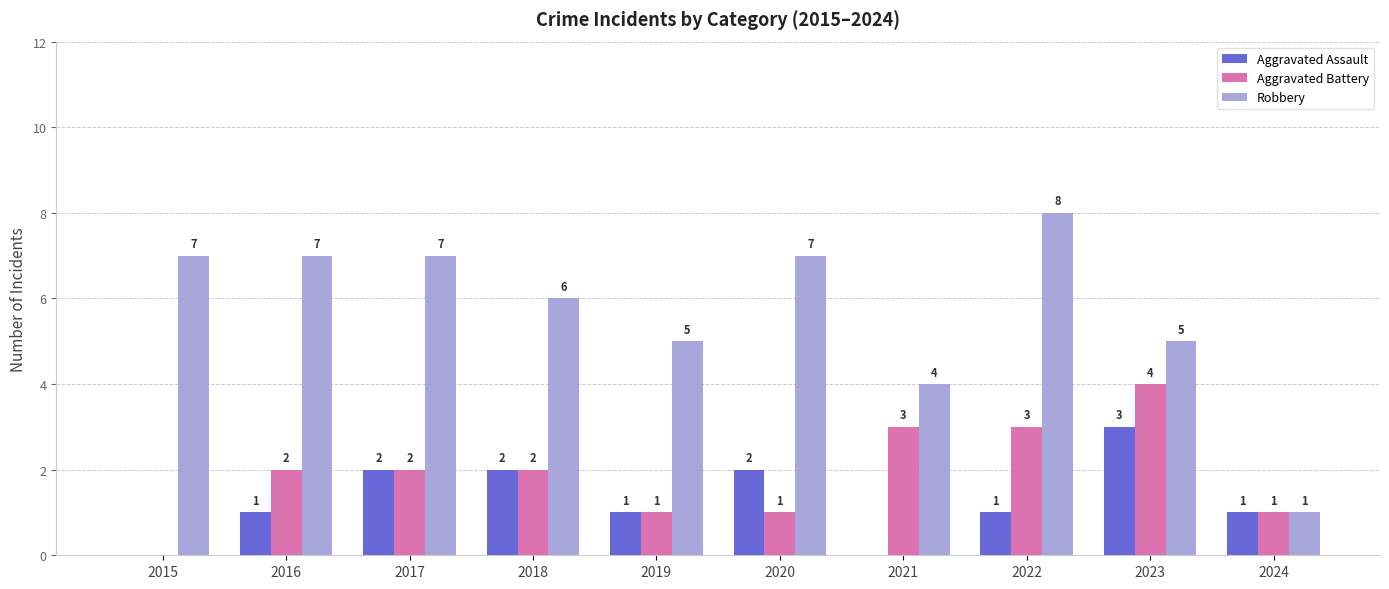

Where is Robbery nearest to the value 4?

2021